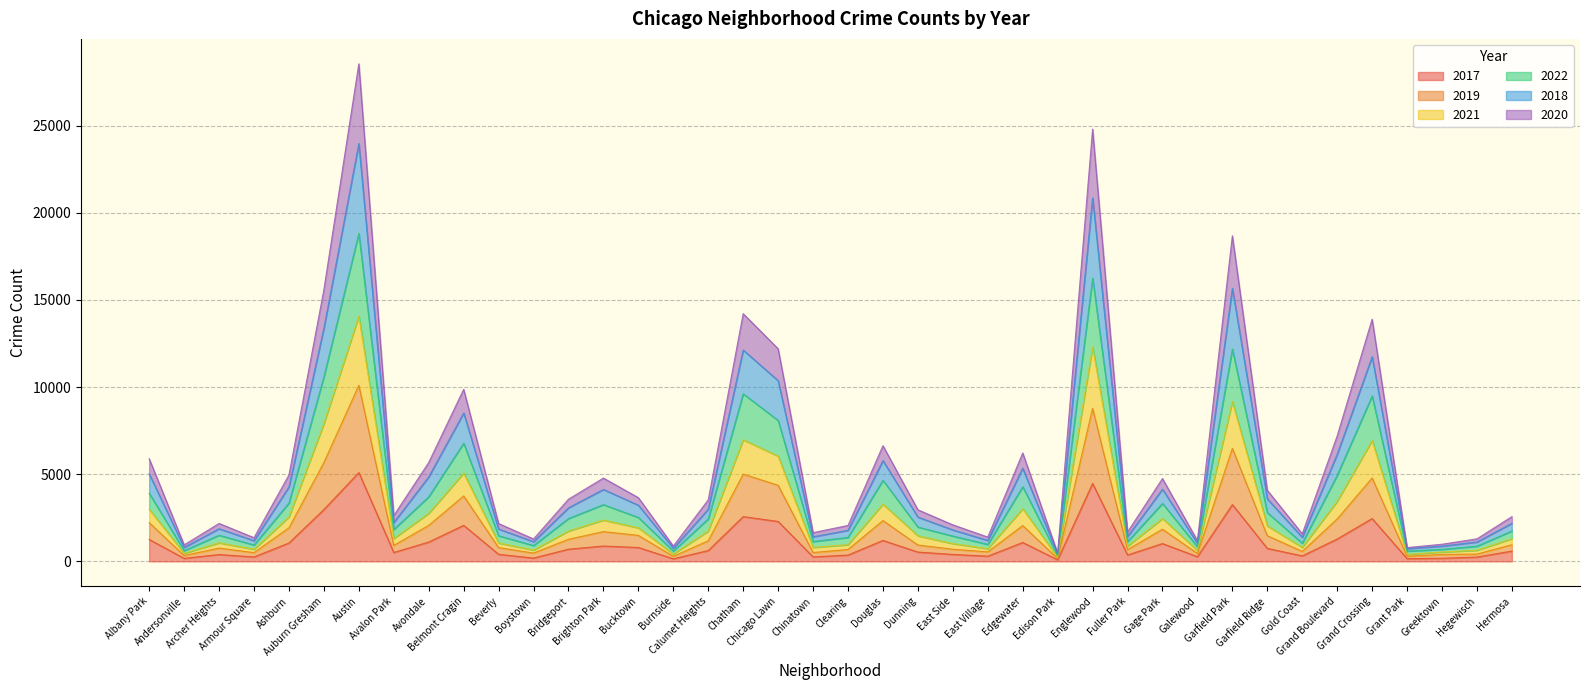

Is the value of 2020 at Chinatown greater than the value of 2019 at Avondale?

No